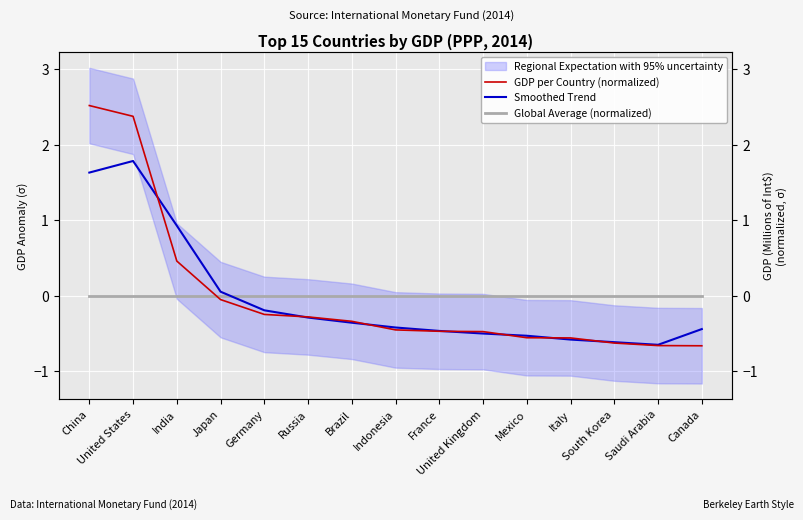

Does the chart display data point markers on the line(s)?

No